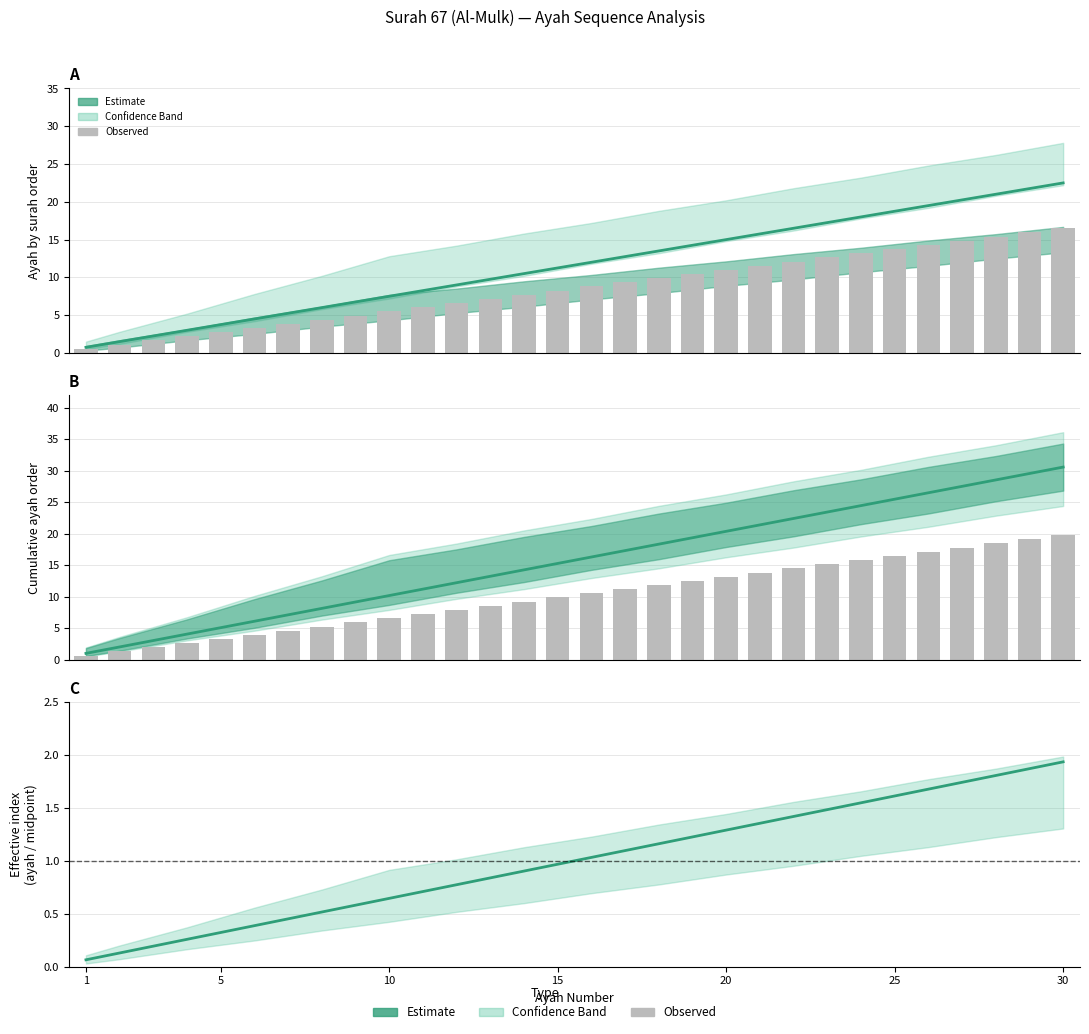

Are the bars horizontal?

No